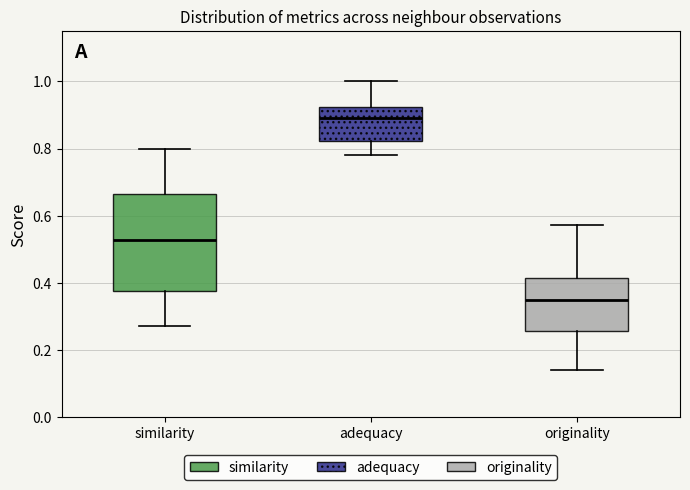

Which box is the tallest, from its lower edge to its upper edge?

similarity